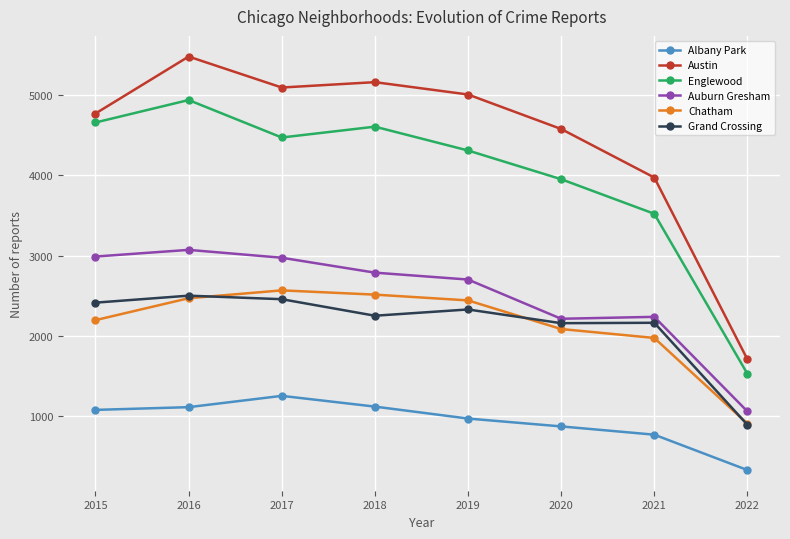

Where is the first local minimum for Austin?

2017